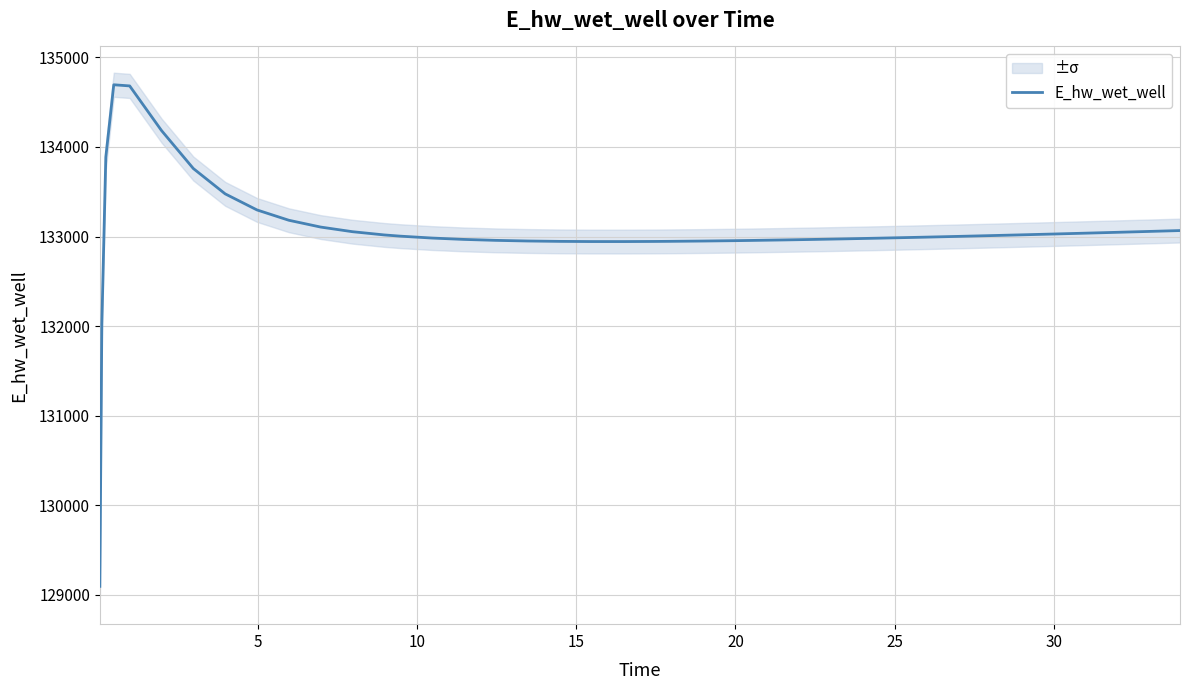

What is the lowest value of the E_hw_wet_well series?

129095.0